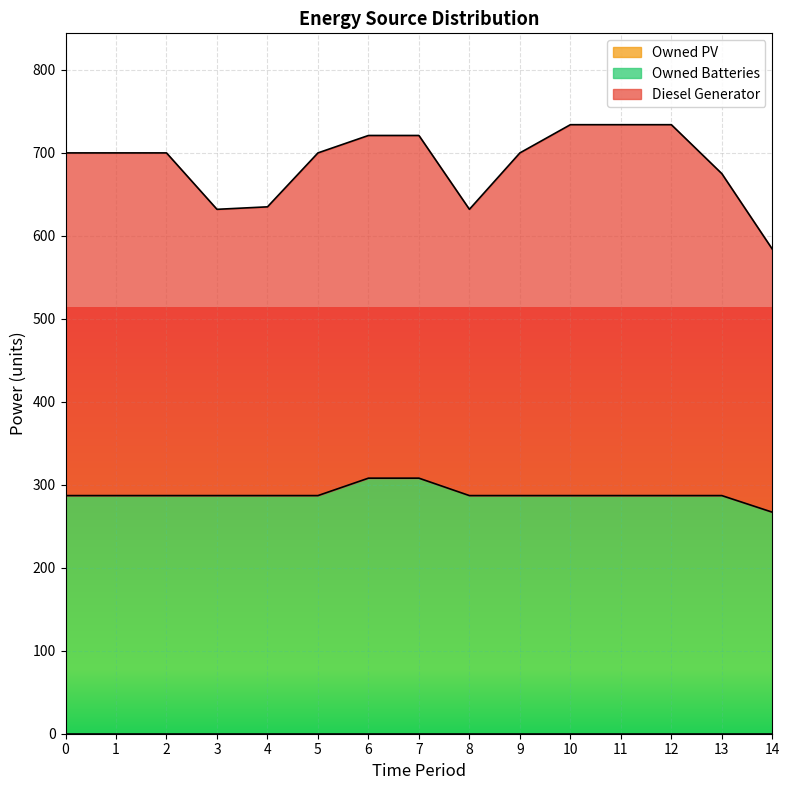

What is the total value across all series at 10?

734.0